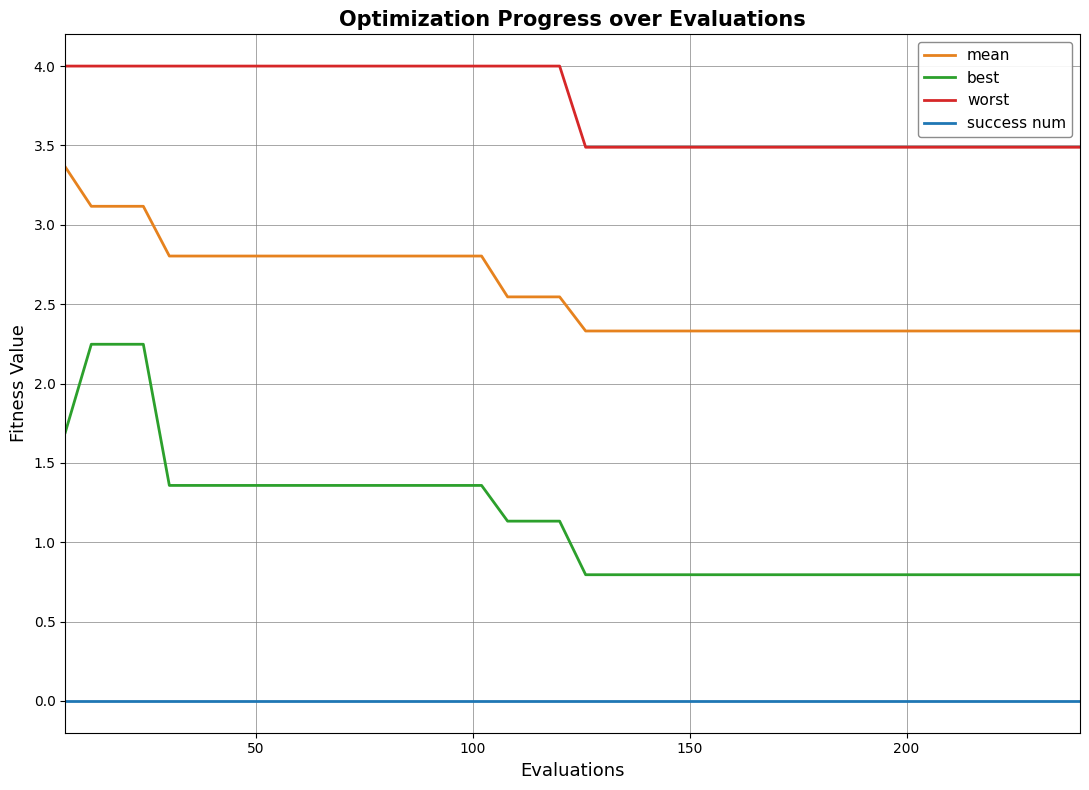

Which series has the largest range (max minus min)?

best